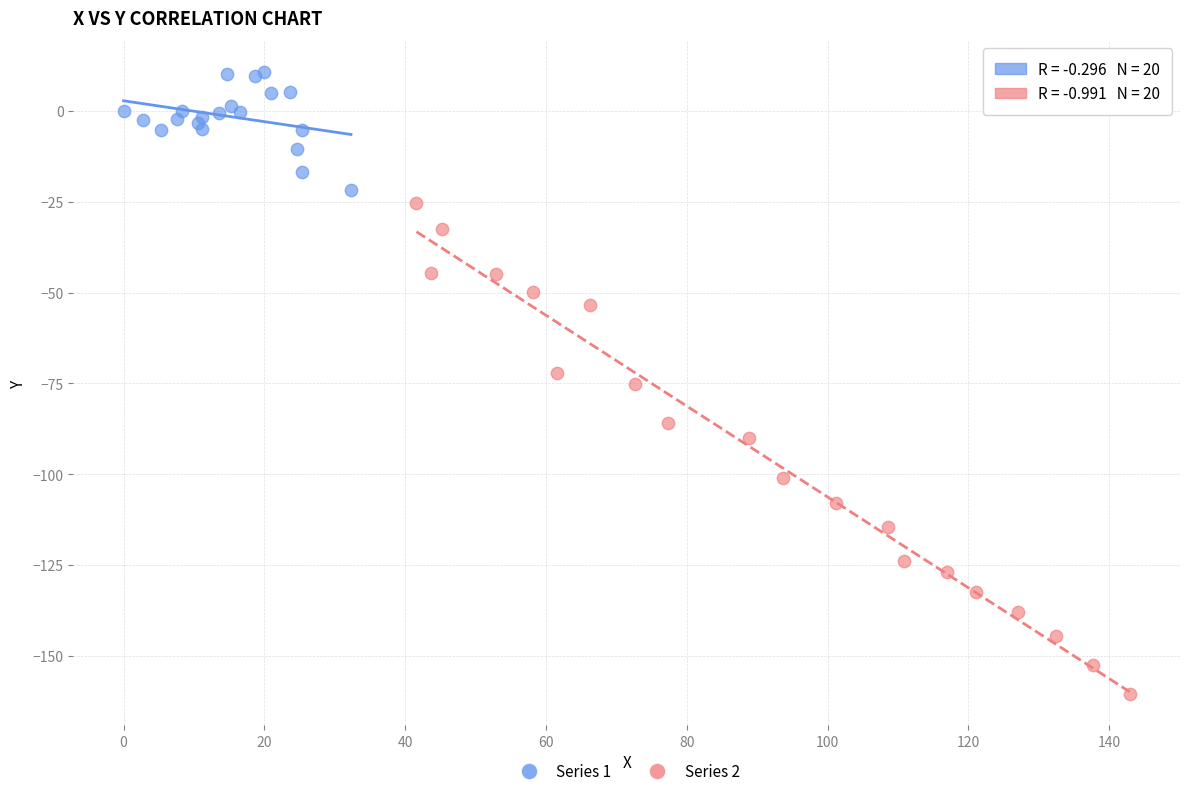

Which series contains the lowest Y value?

Series 2